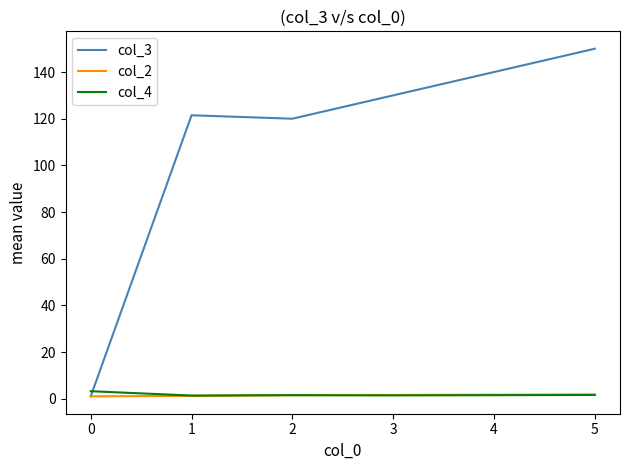

Read the col_3 value at 2.

120.0